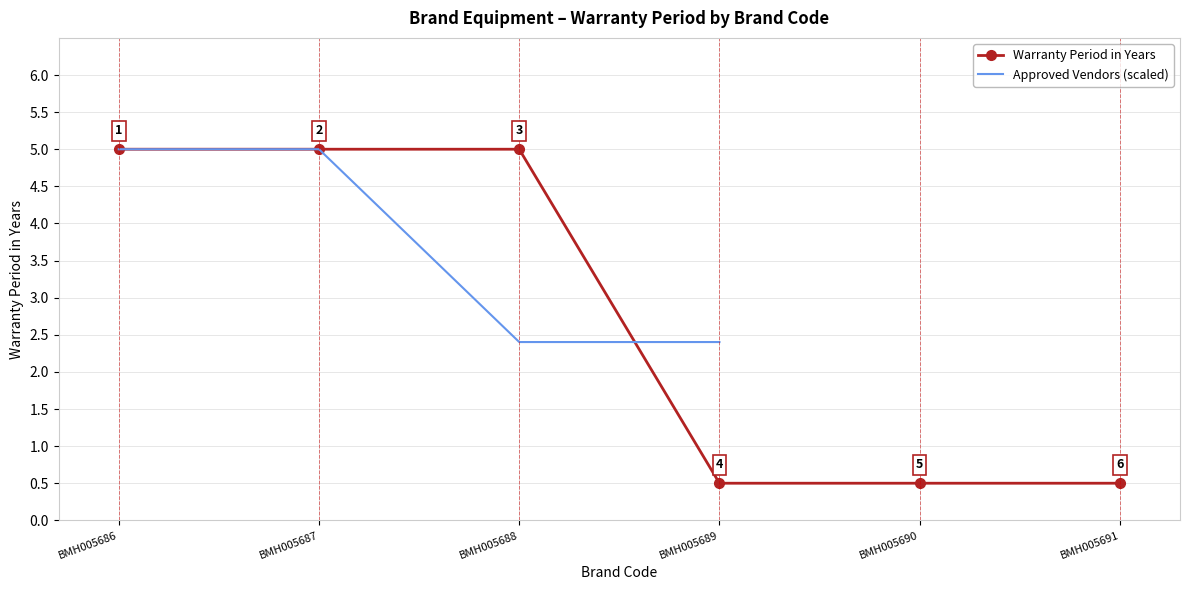

At which label does Warranty Period in Years reach its minimum?

BMH005689